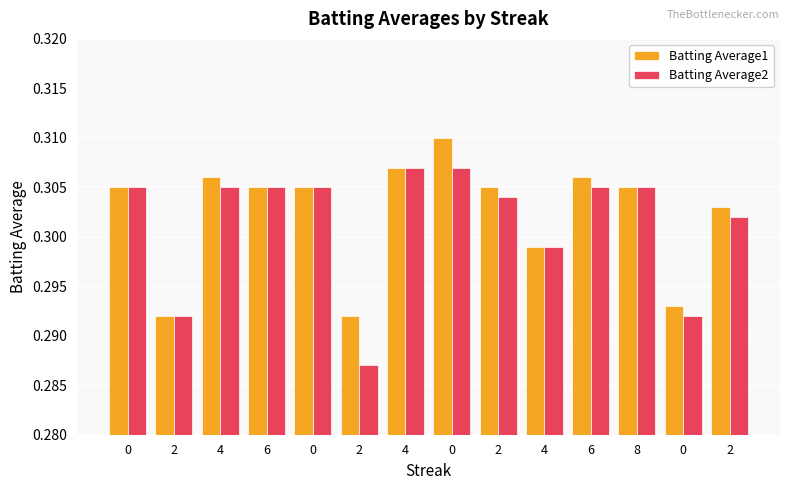

Between 2 and 4, which series saw the biggest shift?

Batting Average1